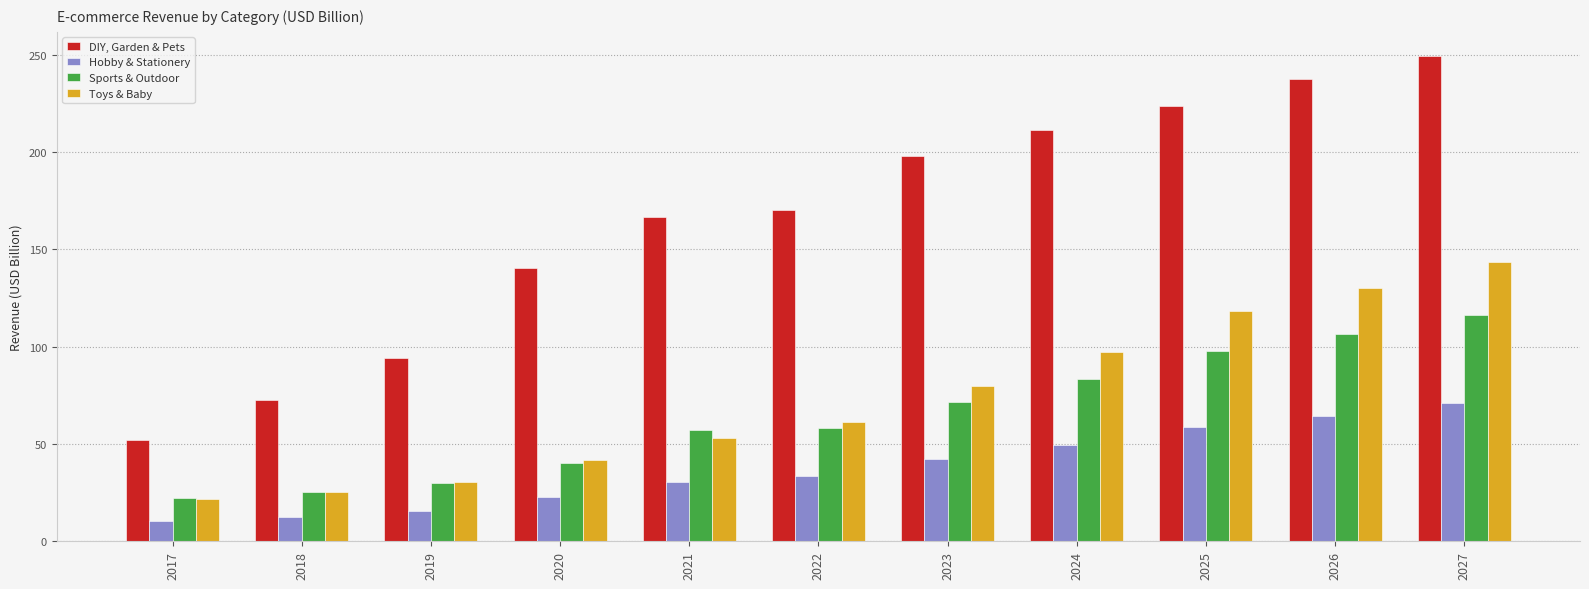

What is the difference between the maximum and second lowest values in the DIY, Garden & Pets series?

176.5